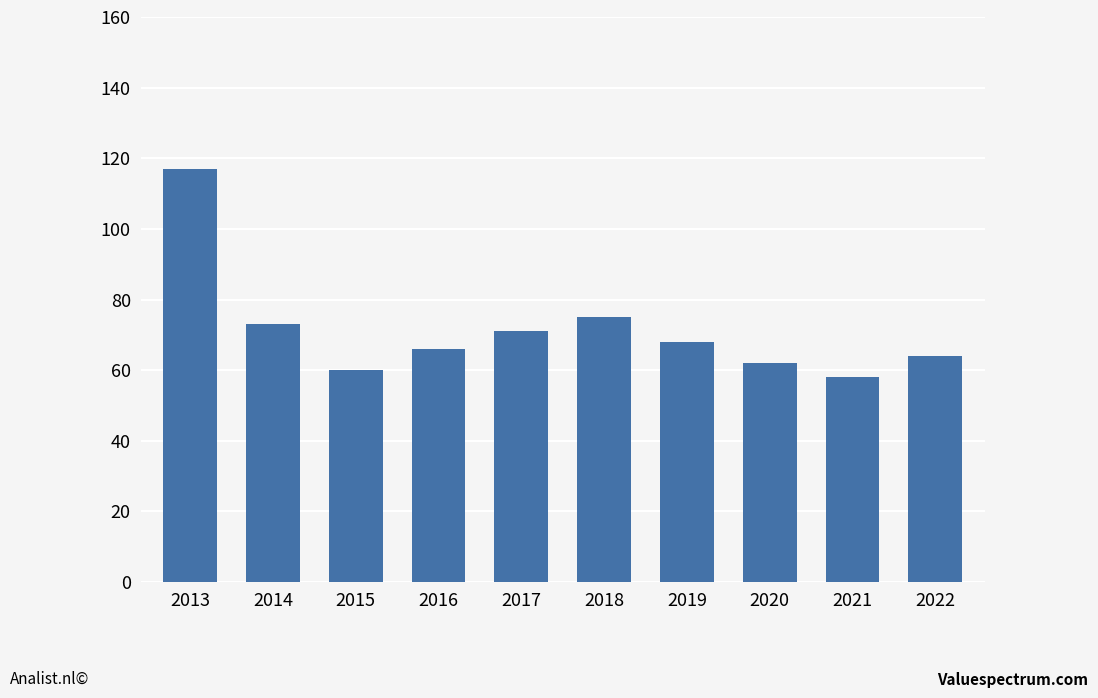

True or false: the data shows 41 at 2013.

False